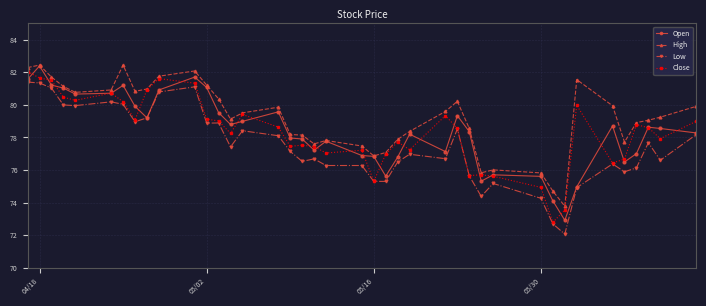

What is the smallest value displayed?

72.1